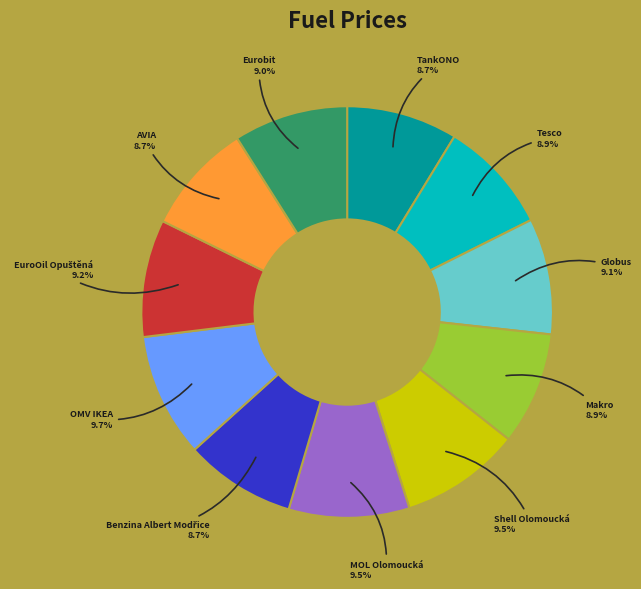

Is there a majority slice in this chart?

No